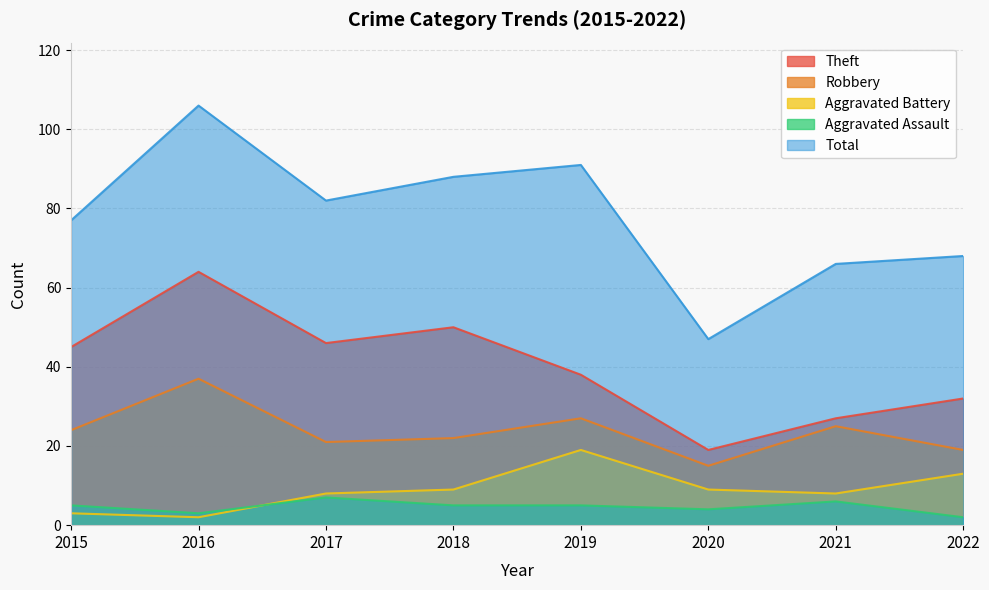

Does the chart have visible grid lines?

Yes